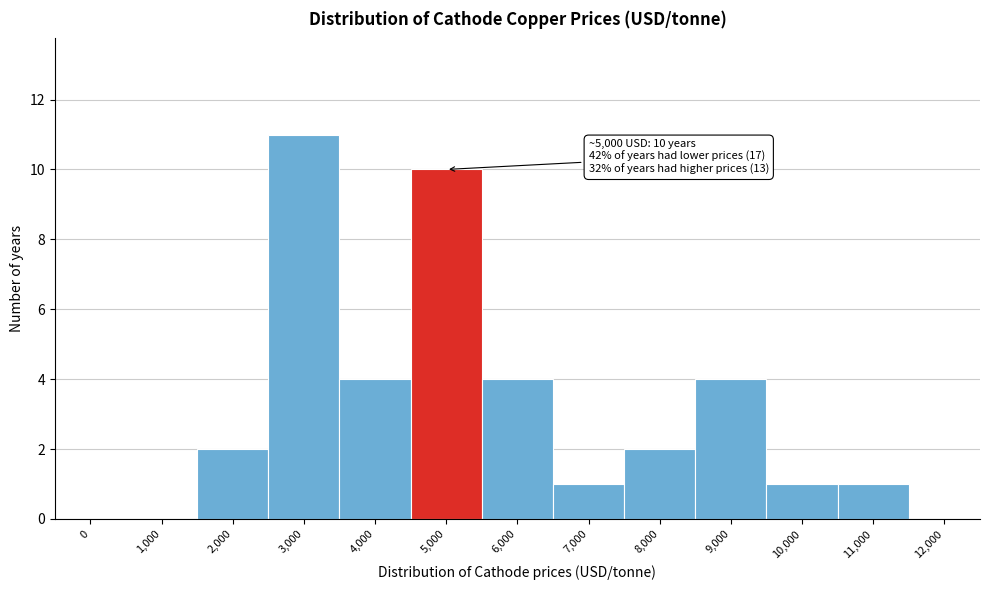

Reading left to right, extract all data points from this chart.

0=0	1,000=0	2,000=2	3,000=11	4,000=4	5,000=10	6,000=4	7,000=1	8,000=2	9,000=4	10,000=1	11,000=1	12,000=0